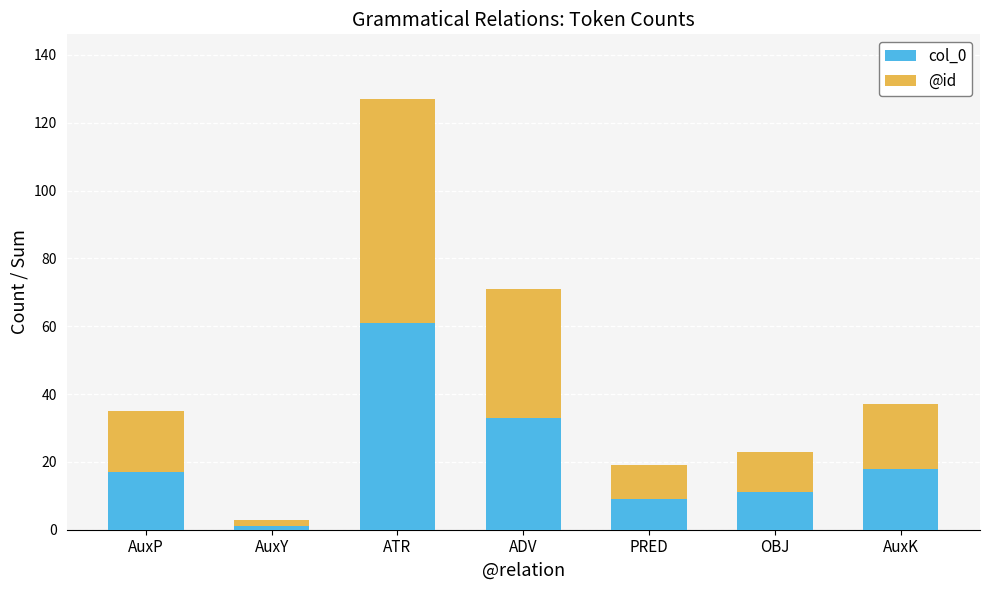

True or false: col_0 has a value of 9 at PRED.

True